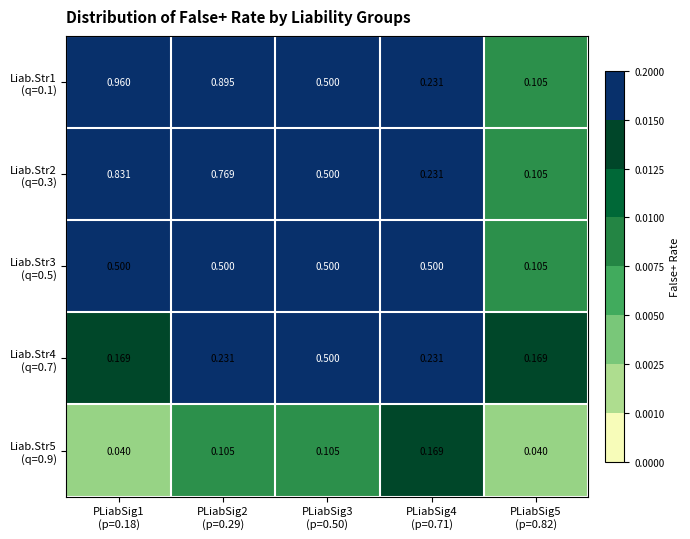

Between PLiabSig4 (p=0.71) and PLiabSig5 (p=0.82), which series saw the biggest shift?

Liab.Str3 (q=0.5)